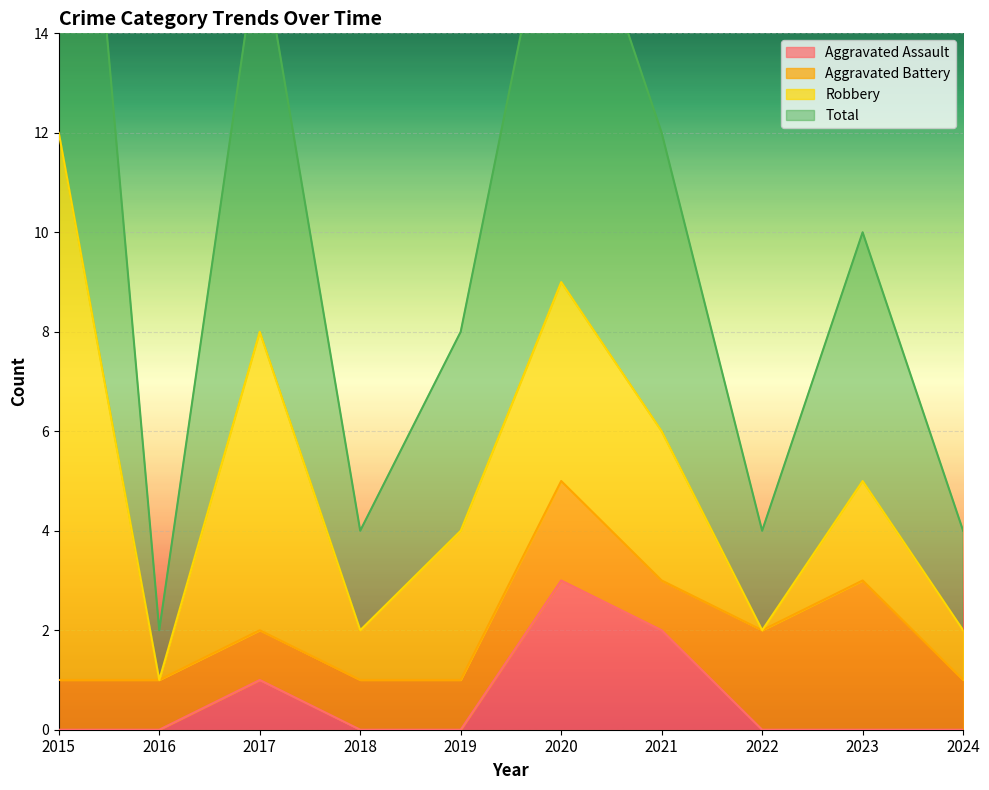

The value of Aggravated Assault at 2018 is 1. True or false?

False